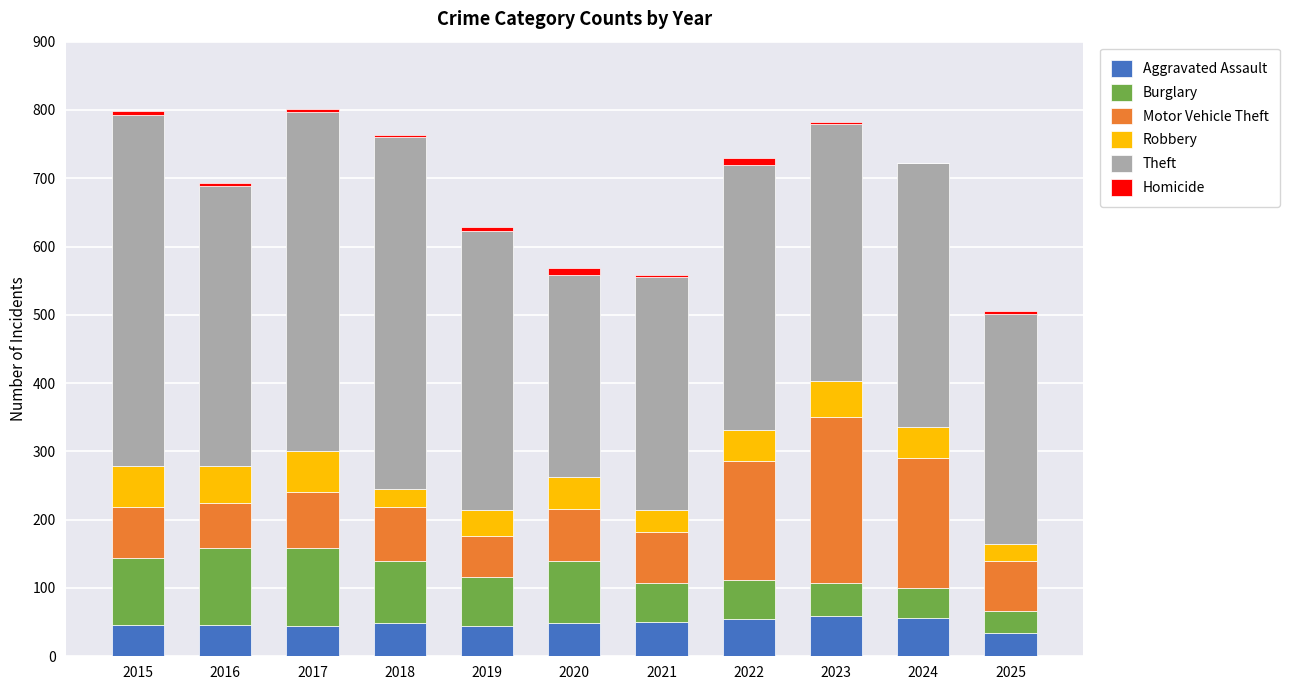

What is the average value of the Aggravated Assault series?

48